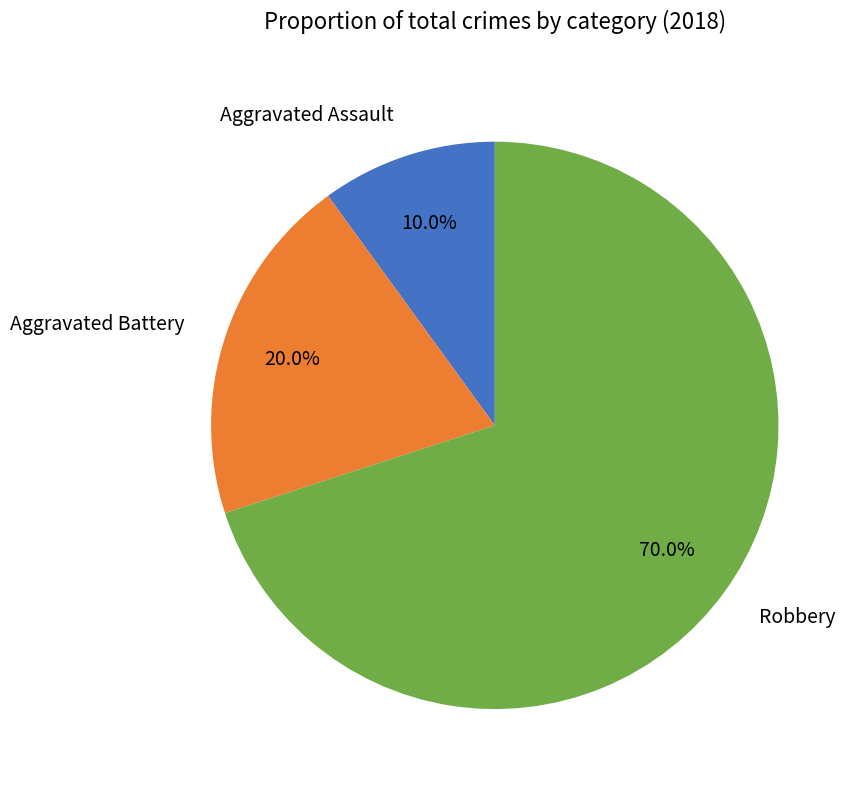

What percentage do Robbery and Aggravated Assault together represent?

80.0%